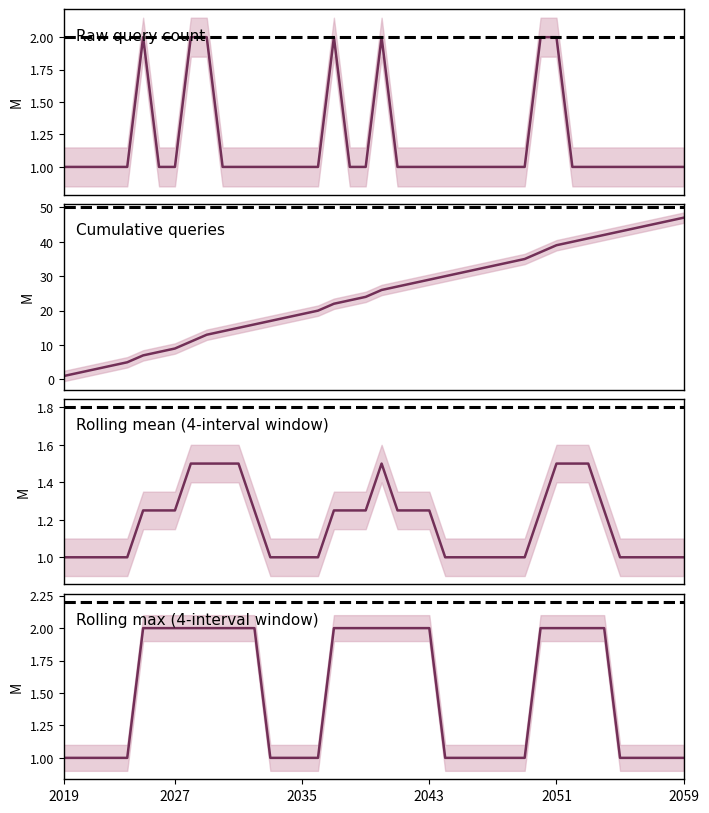

What is the minimum value for Cumulative queries?

1.0